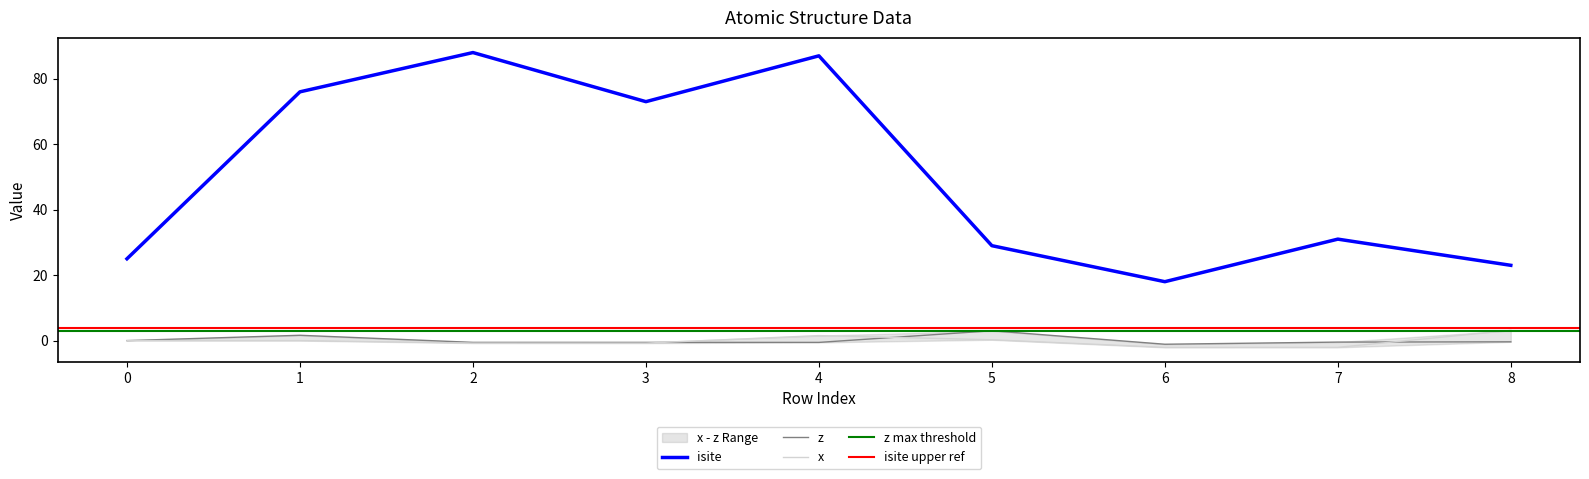

Is it true that isite equals 29.0 at 5?

True